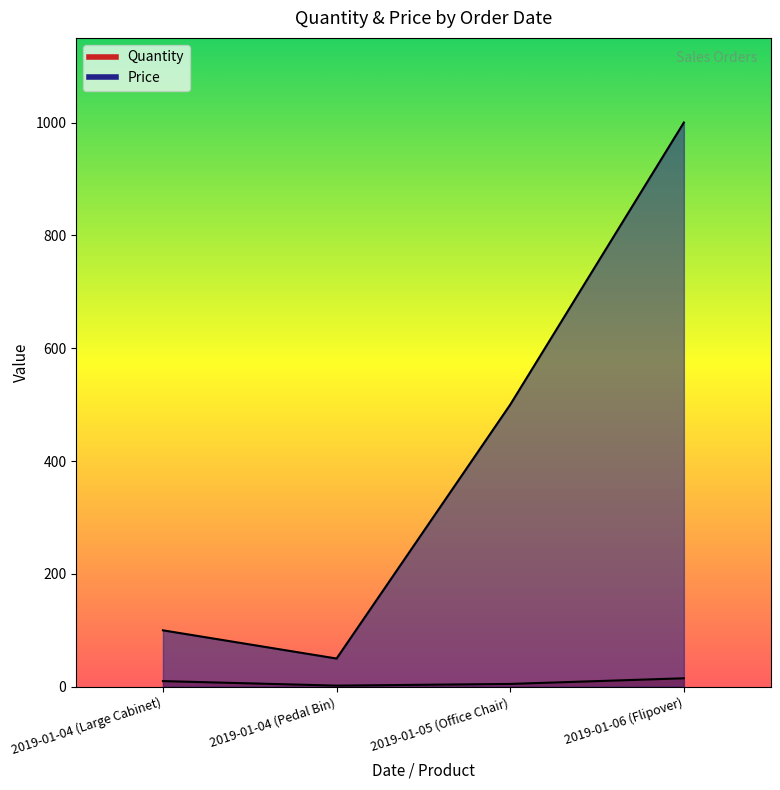

True or false: Quantity and Price cross at least once.

False